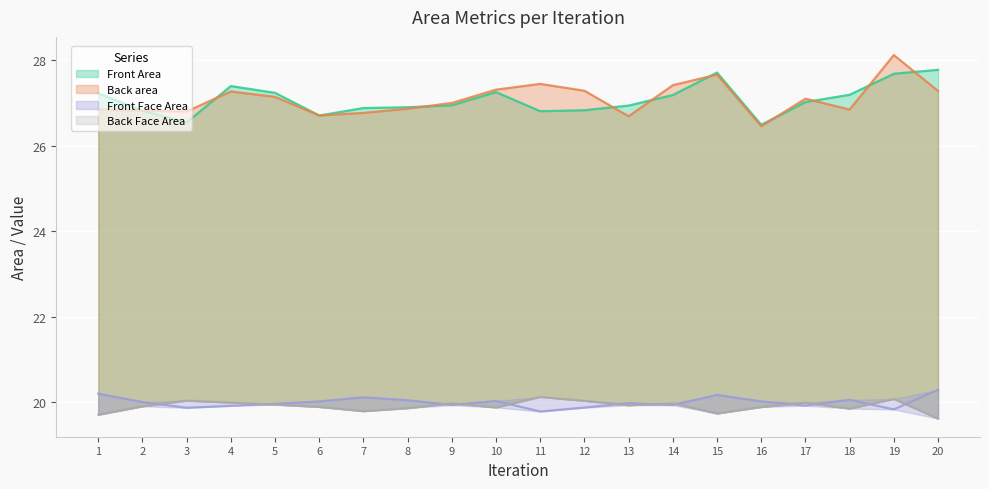

What is the total value across all series at 4?

94.6